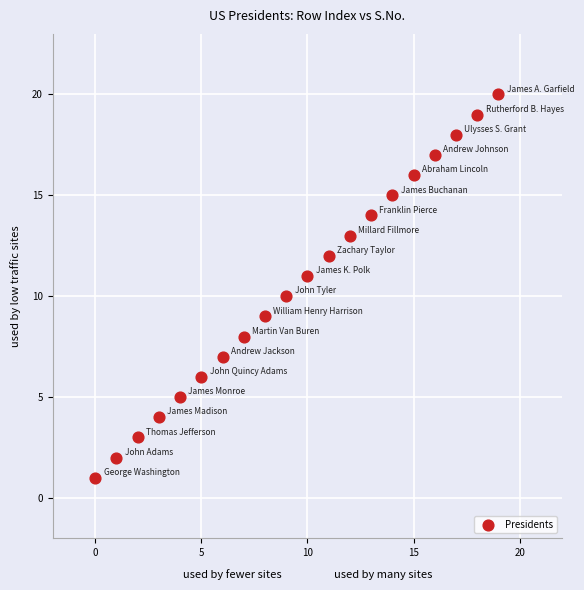

Count the number of points in this scatter plot.

20